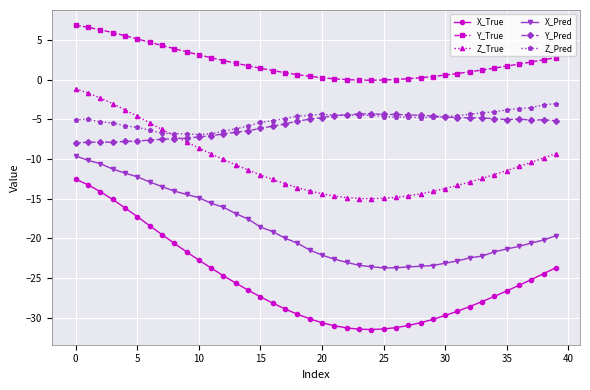

True or false: Y_True and Y_Pred intersect in this chart.

False